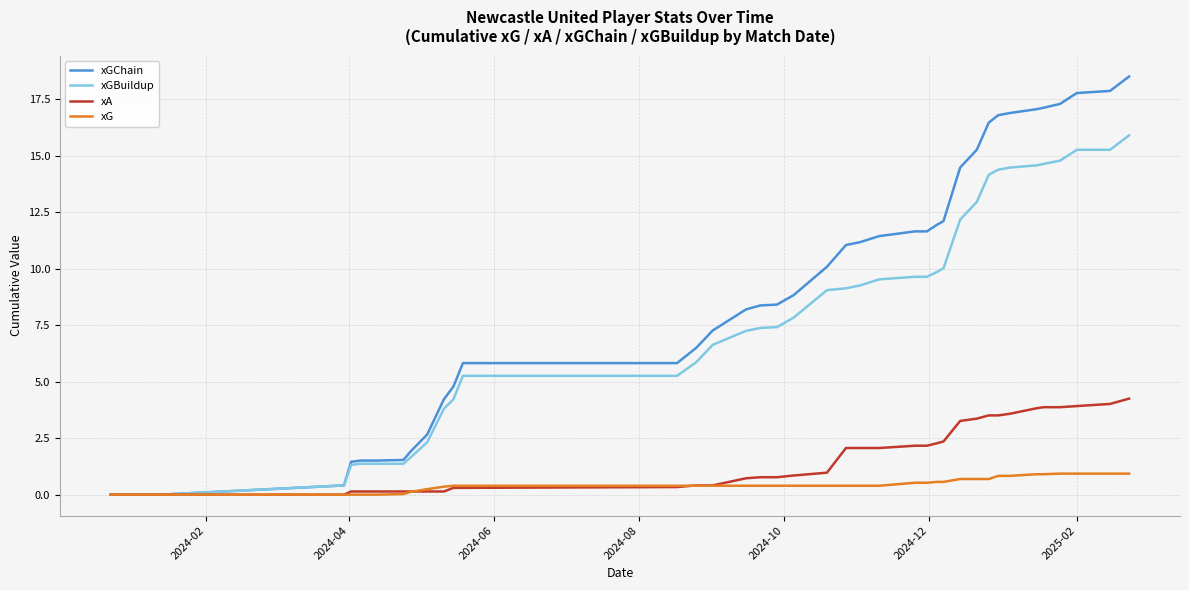

Which series has the largest range (max minus min)?

xGChain